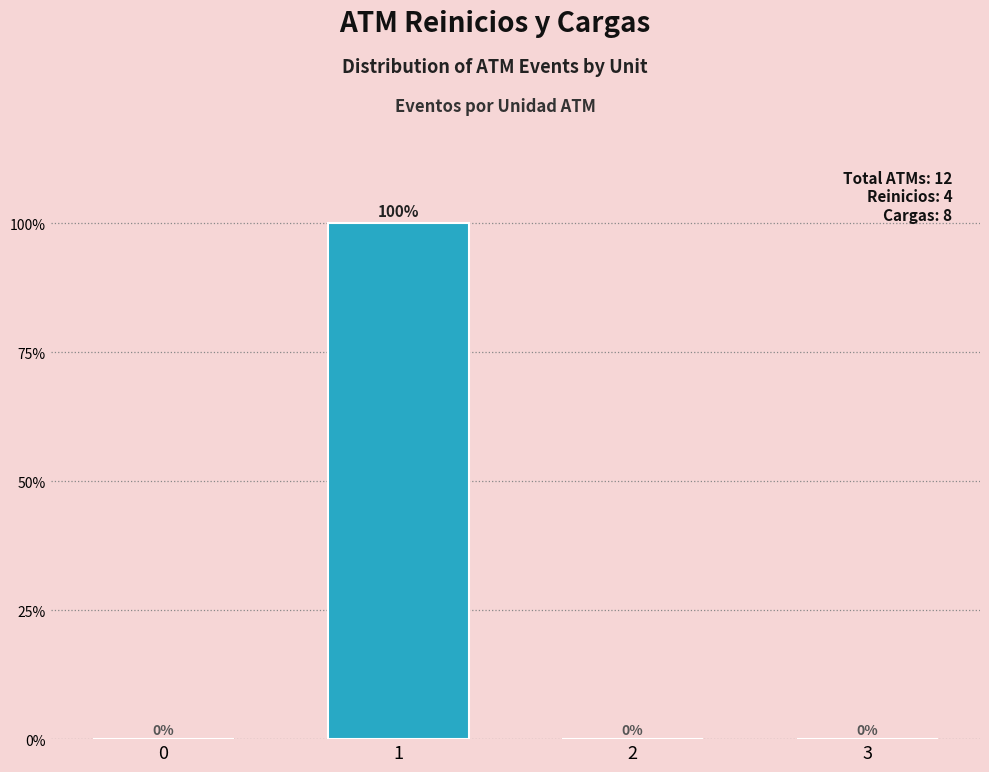

Reading left to right, extract all data points from this chart.

0=0	1=100	2=0	3=0